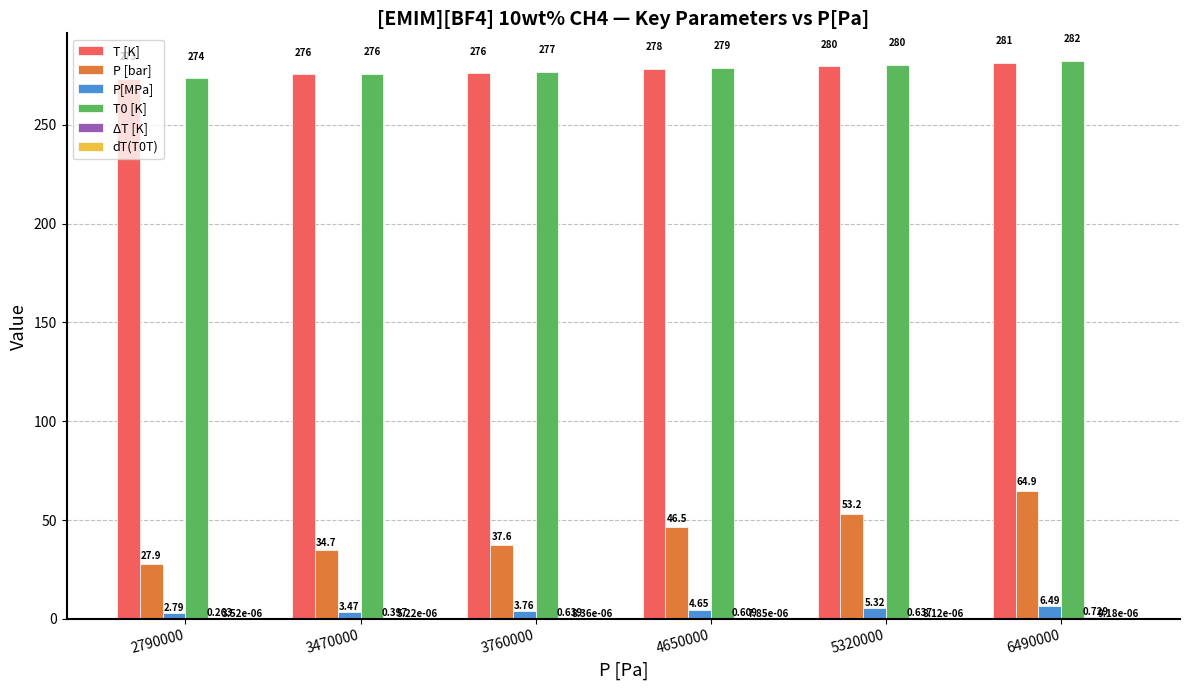

Is the value of P [bar] at 3760000 greater than the value of T [K] at 2790000?

No